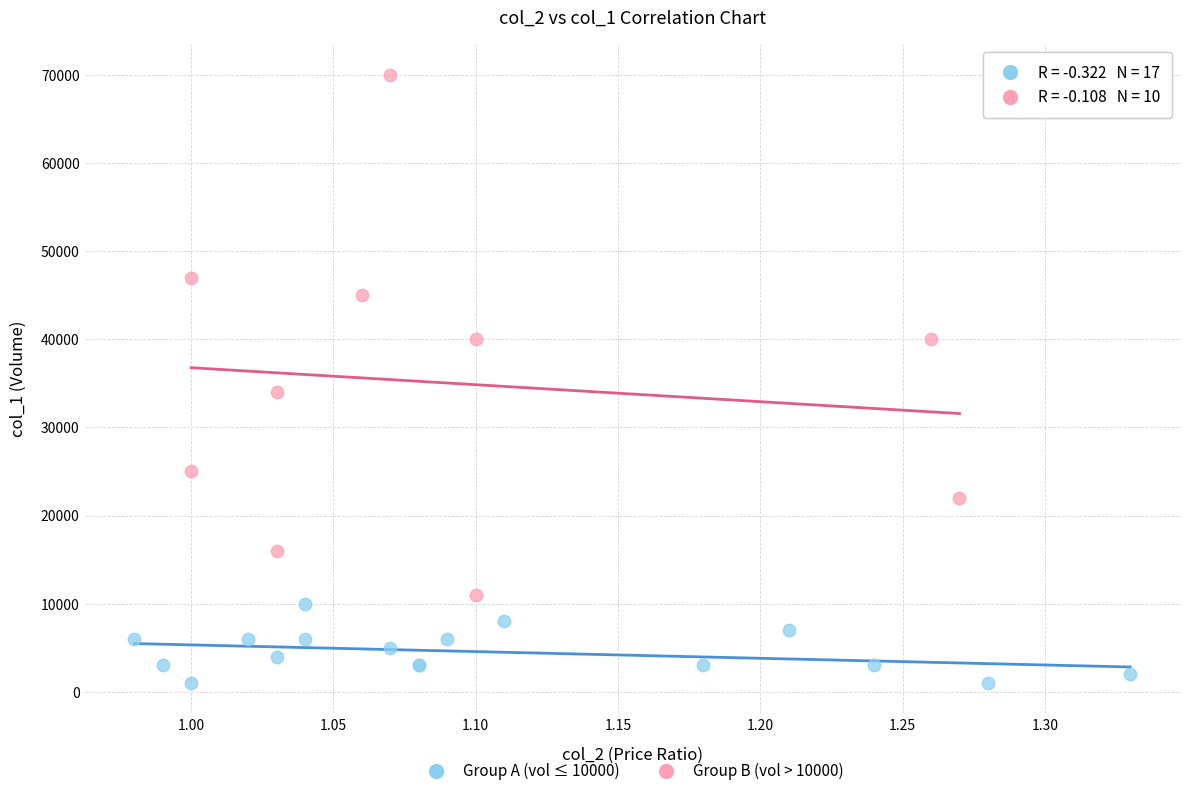

Which series reaches the maximum Y coordinate?

Group B (vol > 10000)